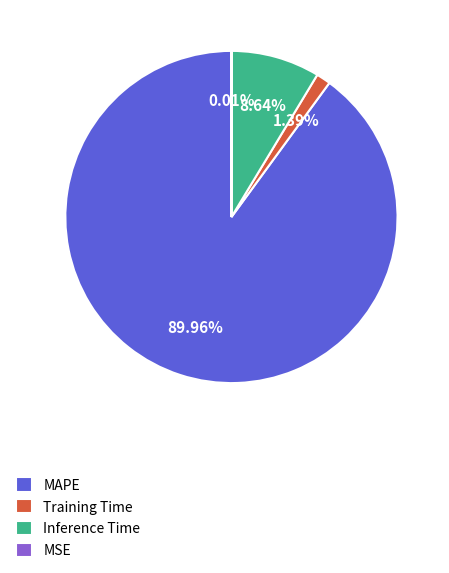

To the nearest percent, what portion does Training Time represent?

1%